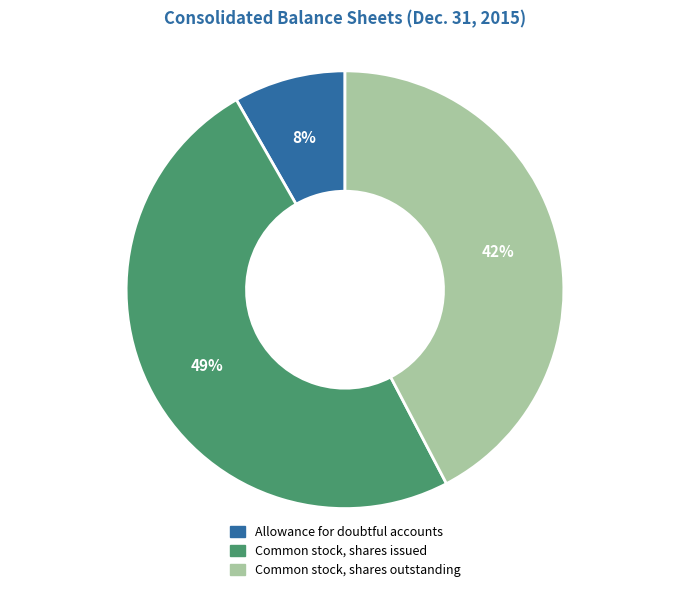

What is the ratio of the value at Allowance for doubtful accounts to the value at Common stock, shares outstanding?

0.2